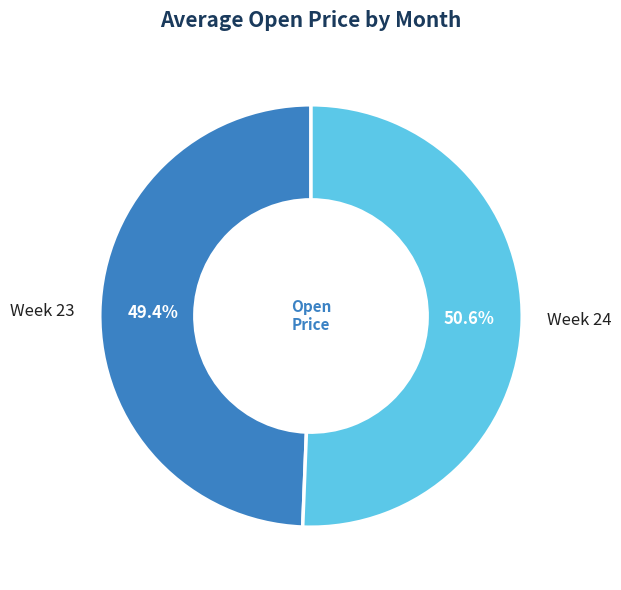

What is the largest slice in the pie chart?

Week 24